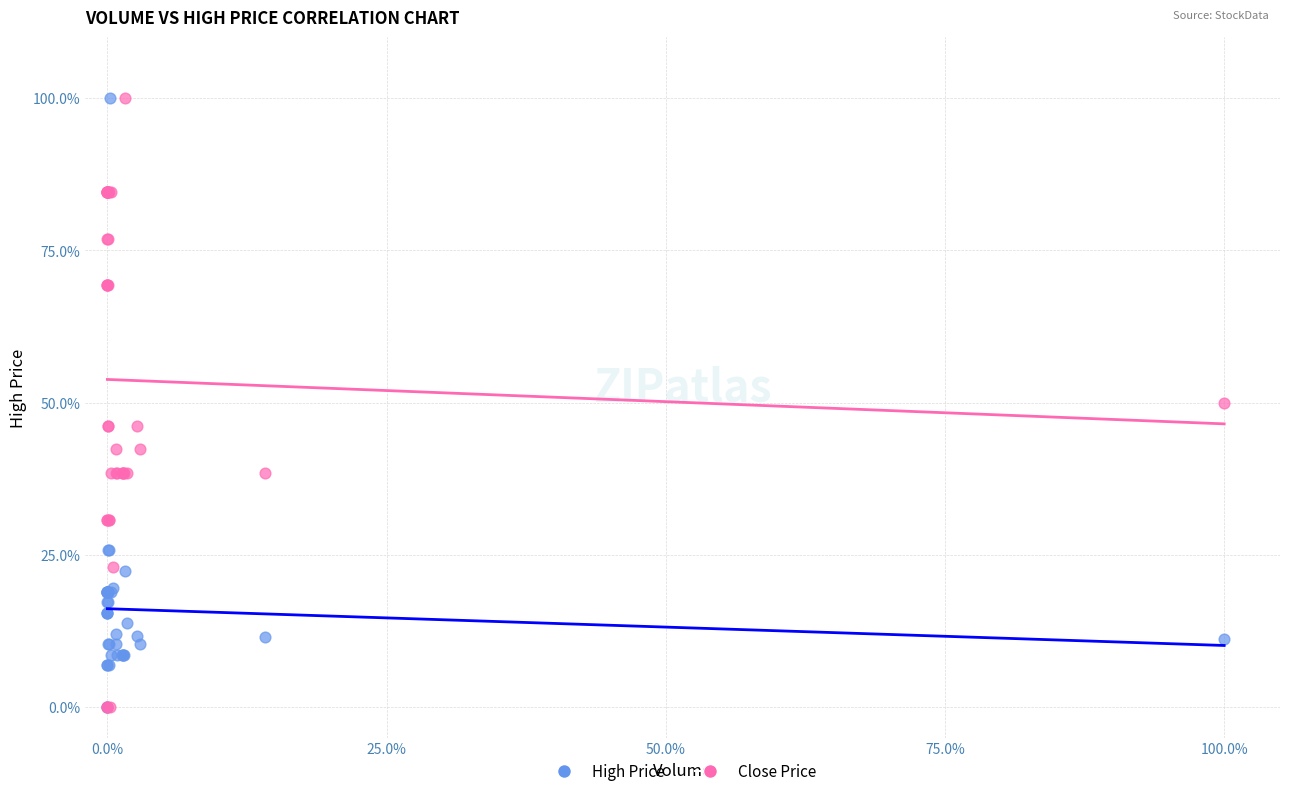

What are all the series names shown in the legend?

High Price, Close Price